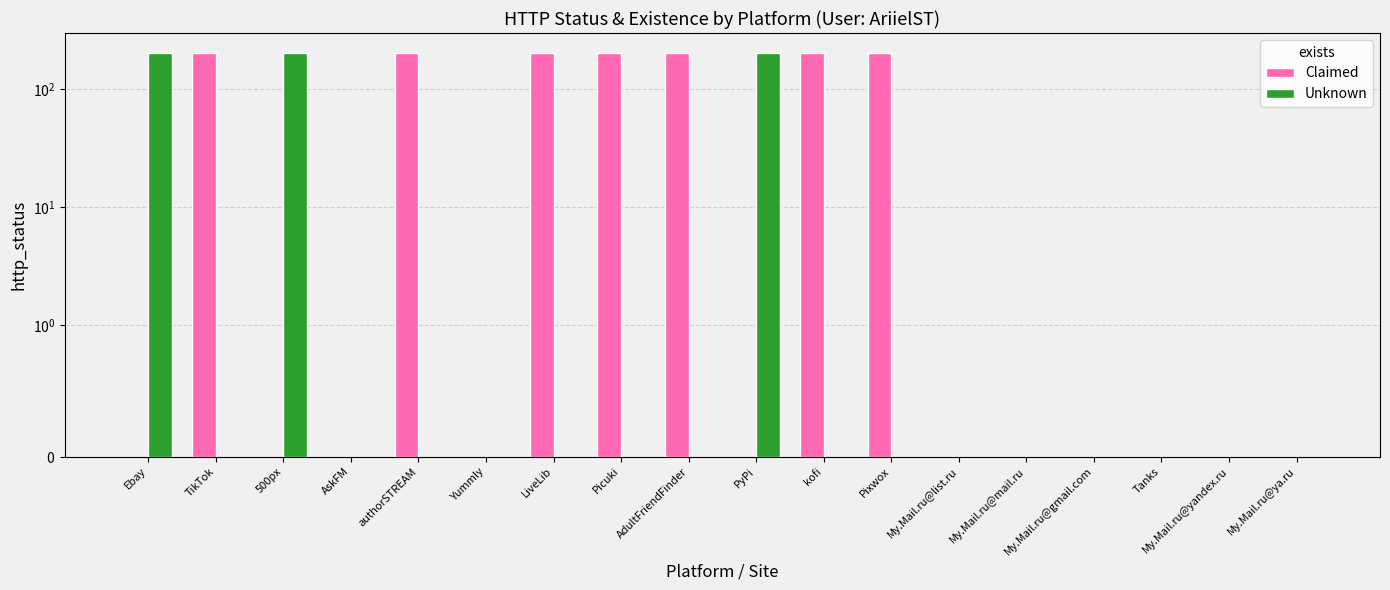

List the series in order of their peak value, highest first.

Claimed, Unknown